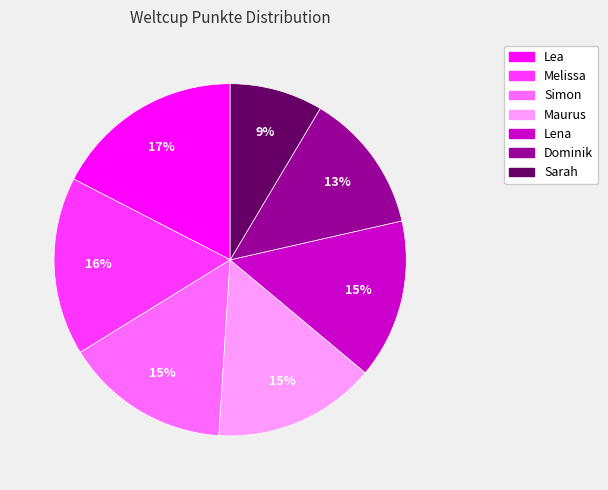

The Sarah slice represents 14% of the pie. True or false?

False